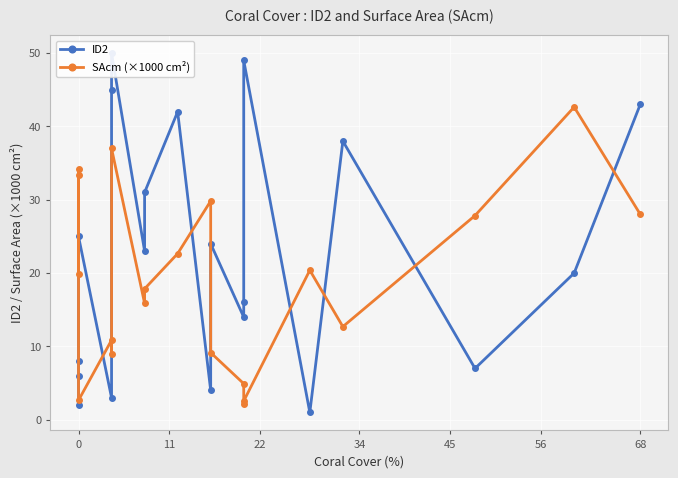

Reading left to right, list all the values displayed in this chart.

ID2: 2.0	6.0	8.0	25.0	3.0	45.0	50.0	23.0	31.0	42.0	4.0	24.0	14.0	16.0	49.0	1.0	38.0	7.0	20.0	43.0
SAcm (×1000 cm²): 19.8	34.3	33.4	2.7	10.9	9.0	37.0	15.9	17.9	22.7	29.8	9.2	4.9	2.1	2.6	20.4	12.7	27.8	42.6	28.0